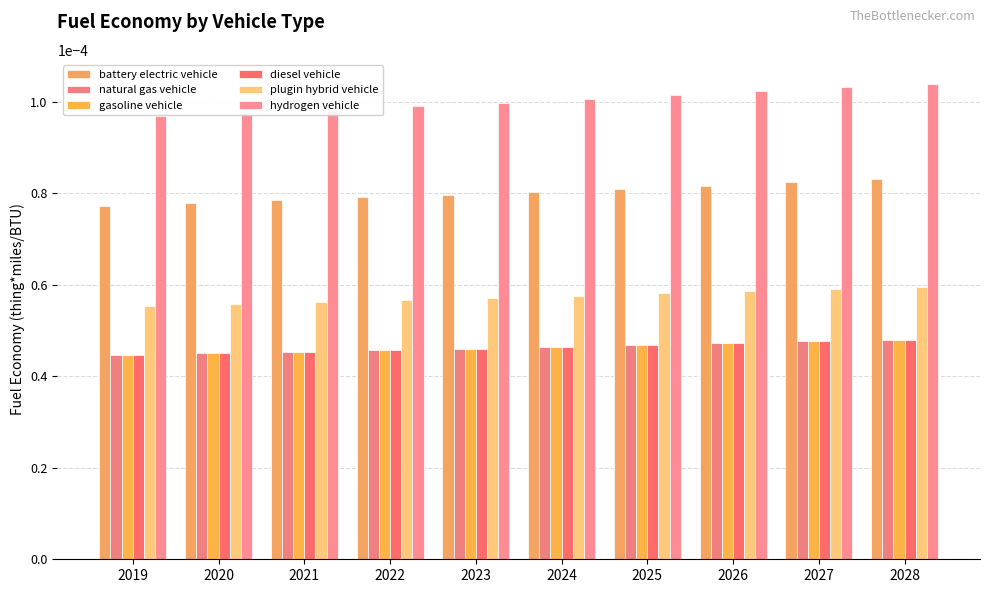

Which category has the lowest value in the natural gas vehicle series?

2019